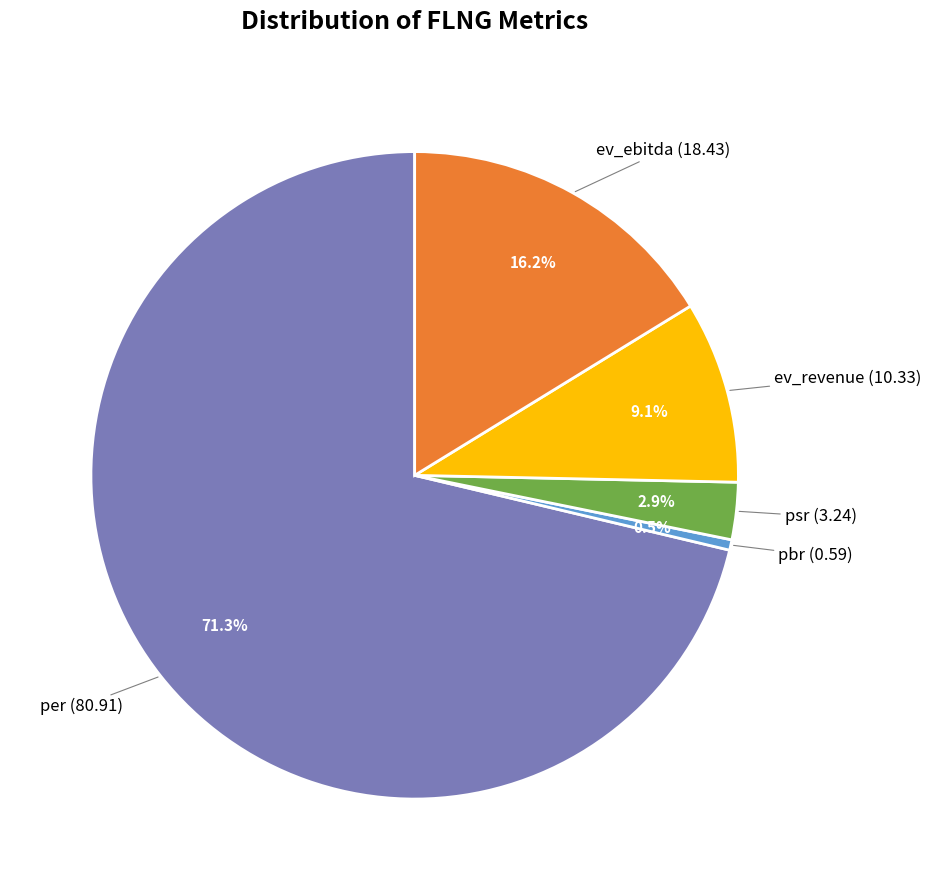

To the nearest percent, what is the combined percentage of ev_ebitda and per?

88%